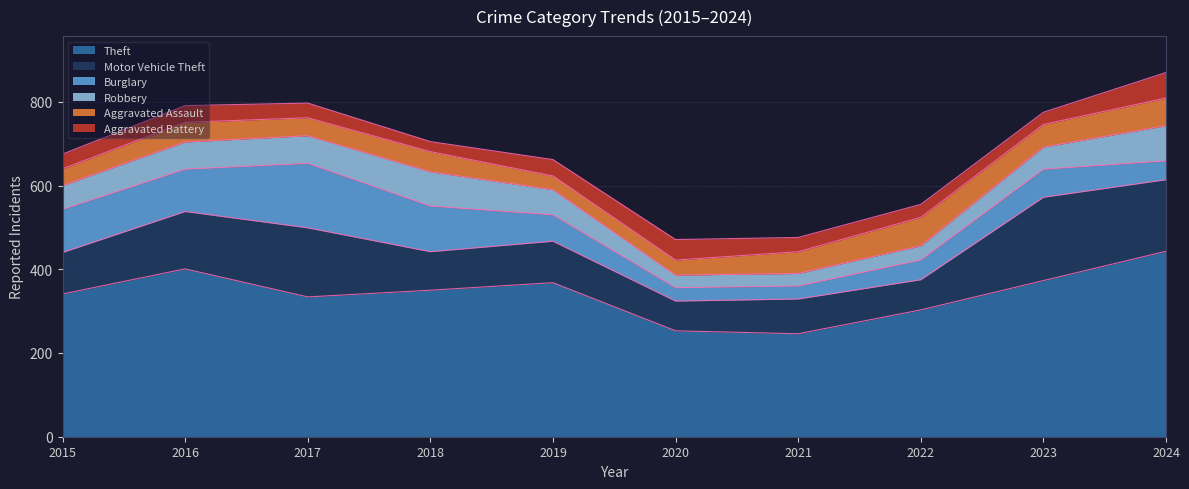

What is the maximum value for Robbery?

84